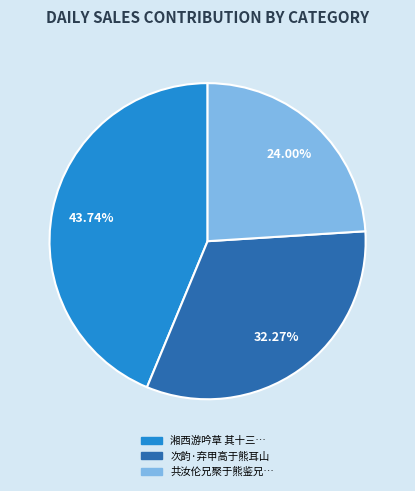

Is there a majority slice in this chart?

No